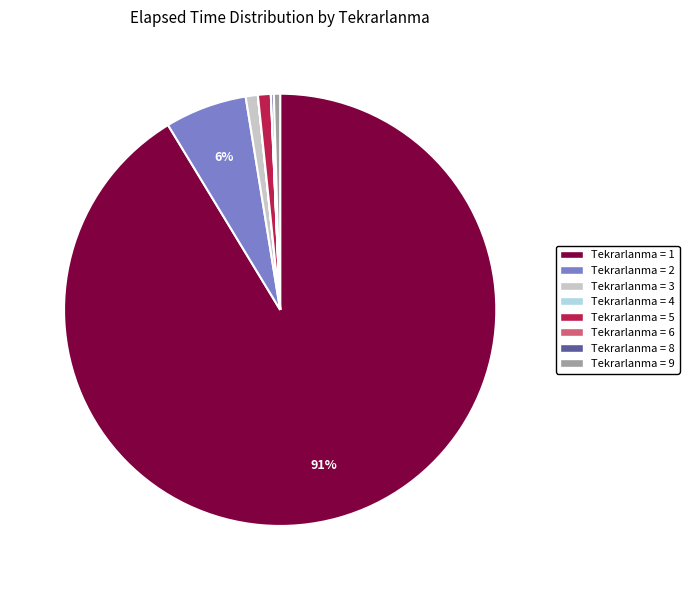

Is it true that Tekrarlanma = 3 is 11% of the pie?

False